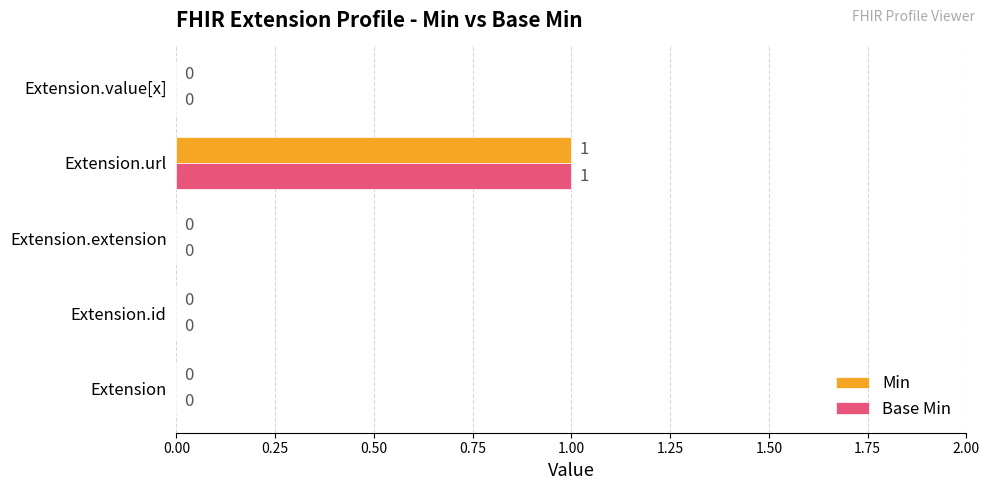

At which category is the sum across all series the highest?

Extension.url